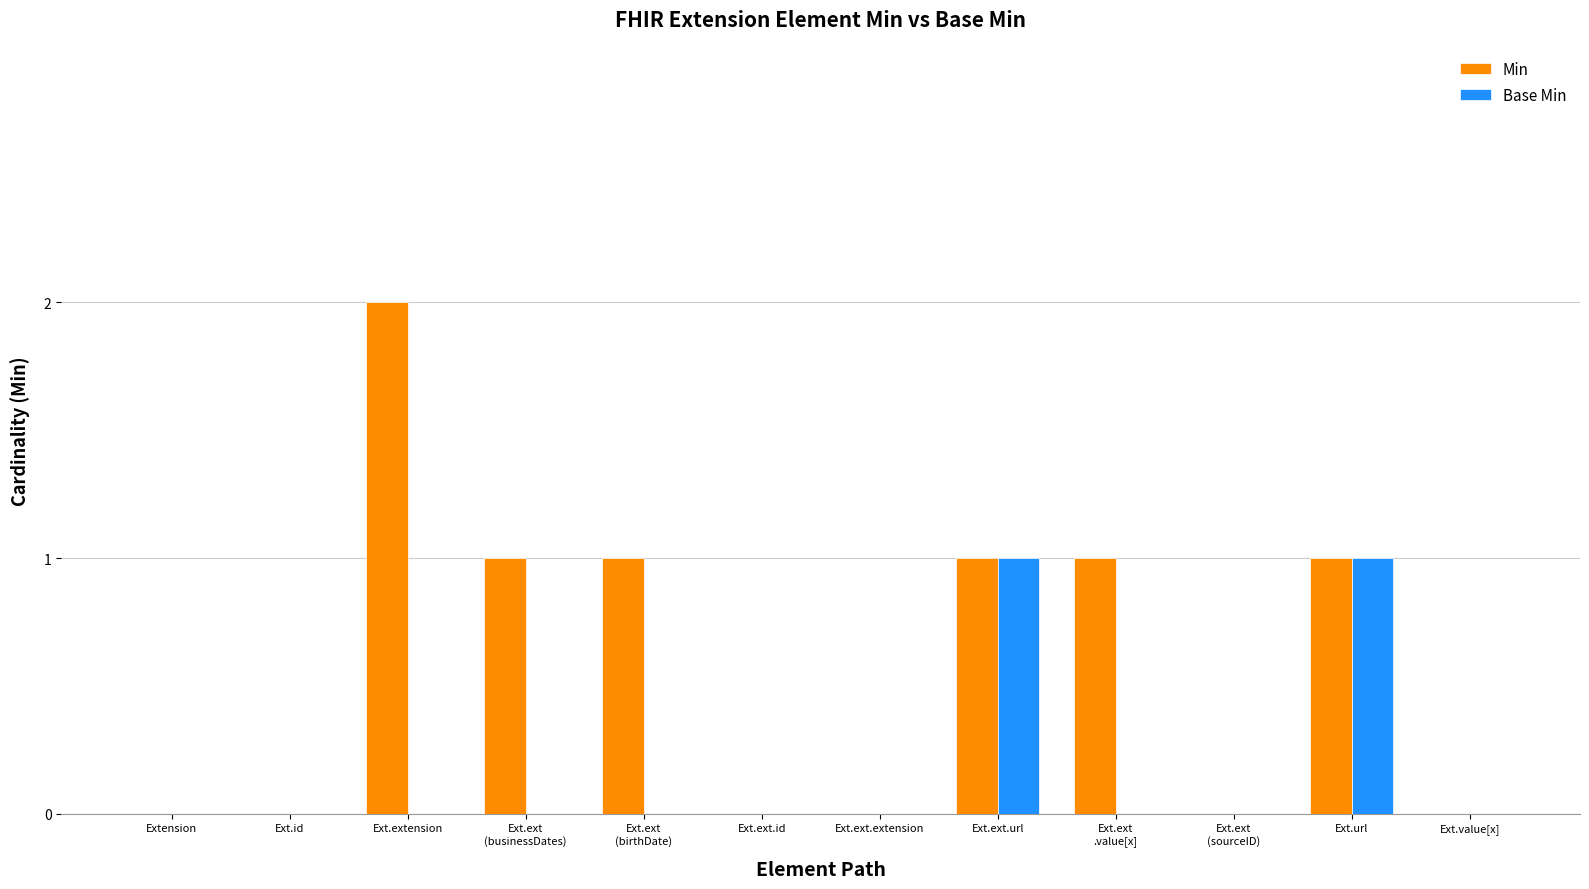

What is the sum of all Min values?

7